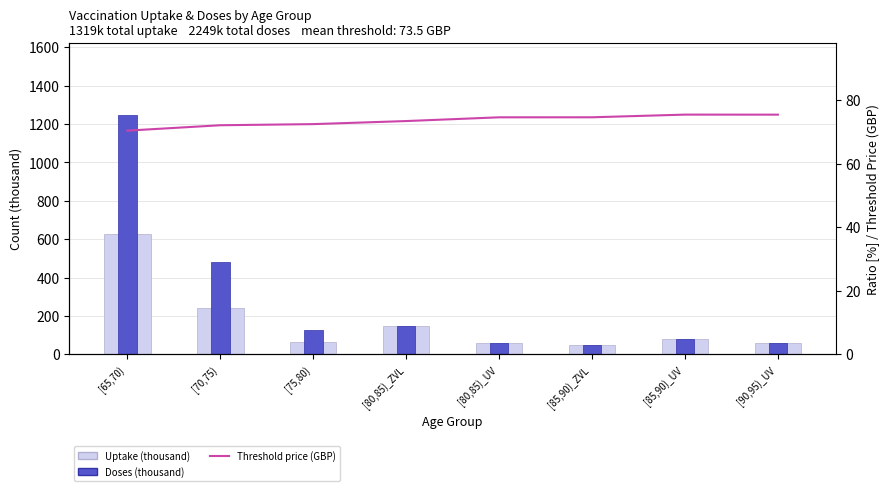

Which category has the lowest value across all series?

[85,90)_ZVL